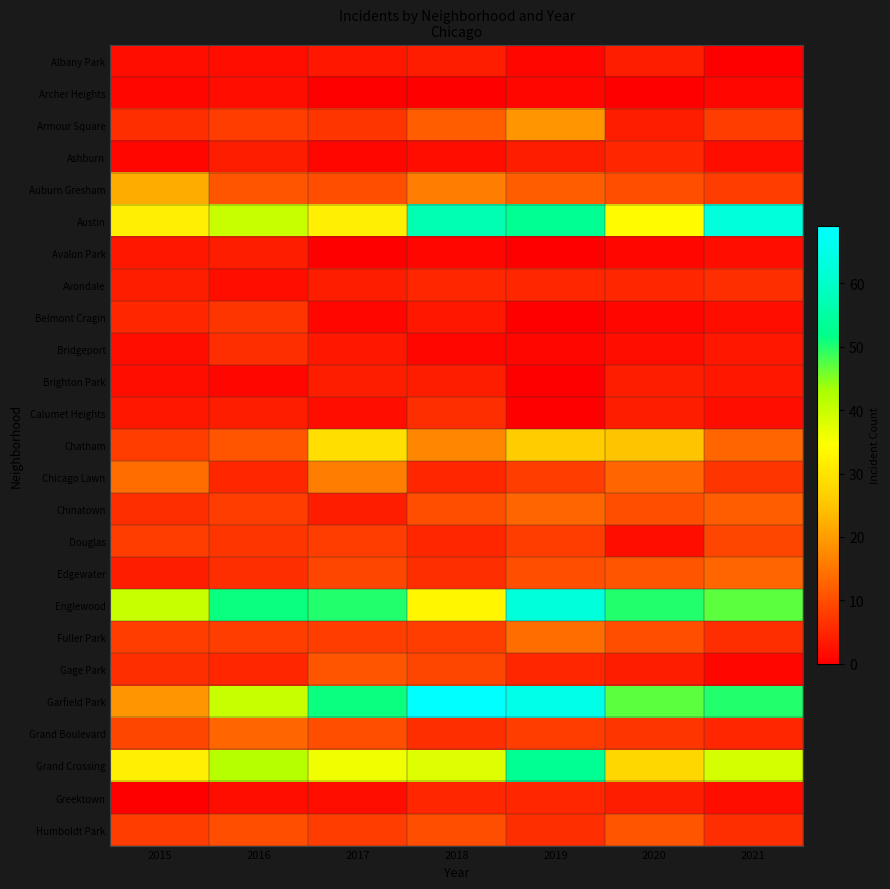

At how many categories does at least one series exceed 42?

6